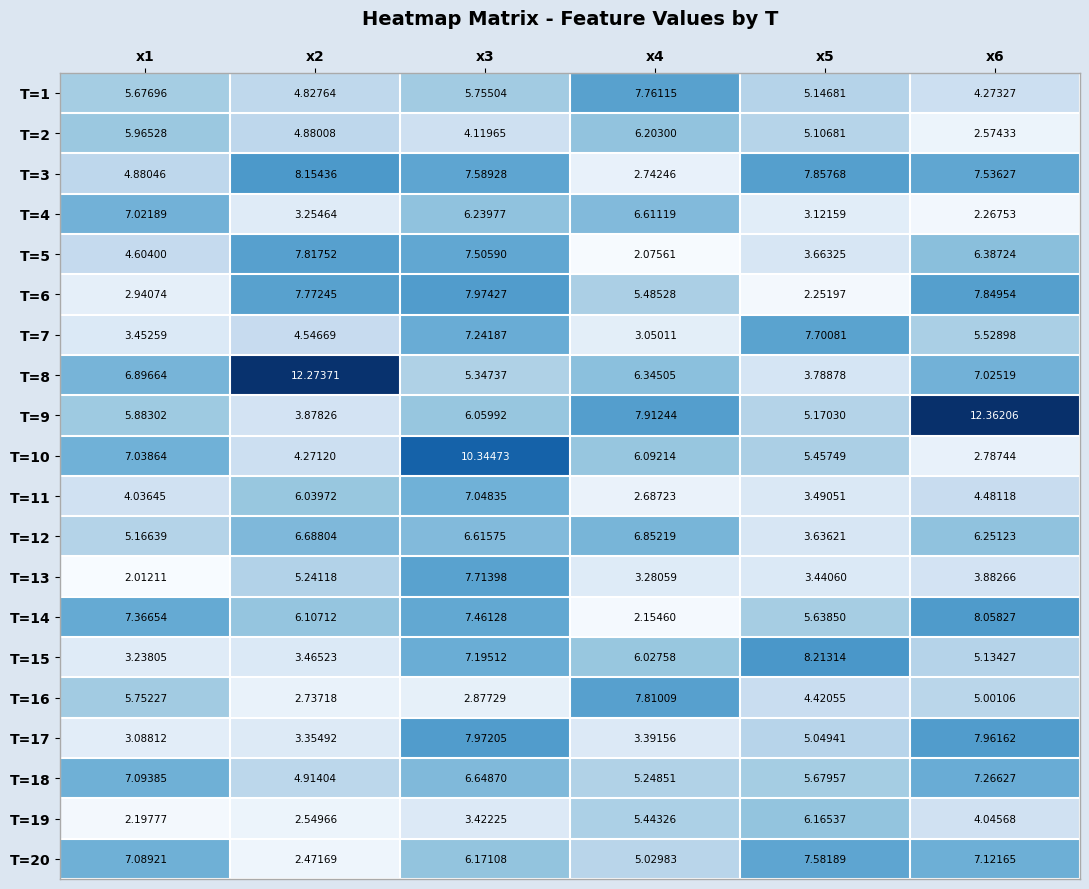

Is the value of T=10 at x4 greater than the value of T=16 at x3?

Yes